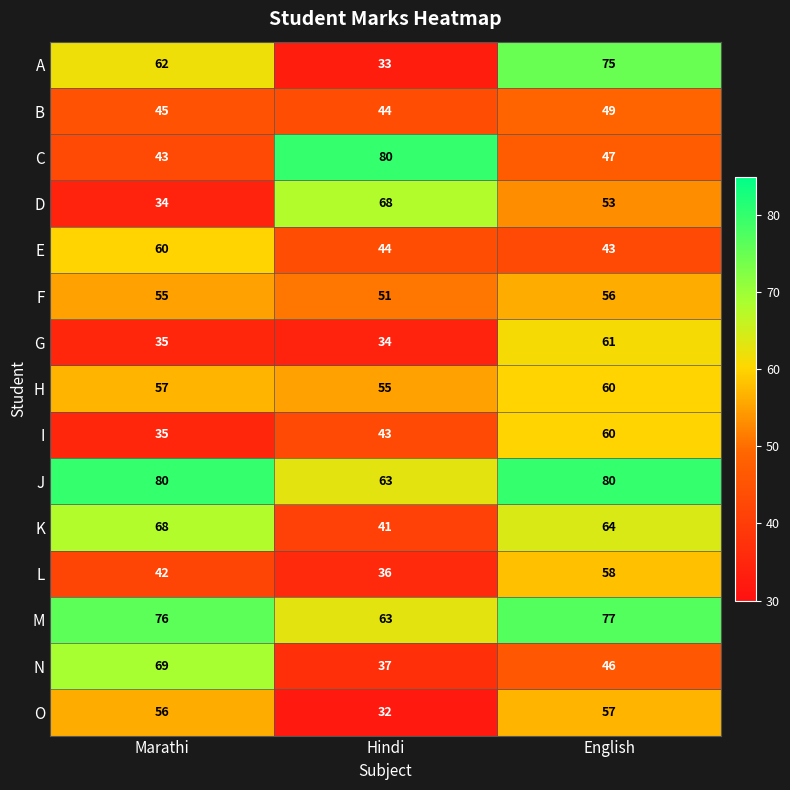

At which label is B closest to 46?

Marathi